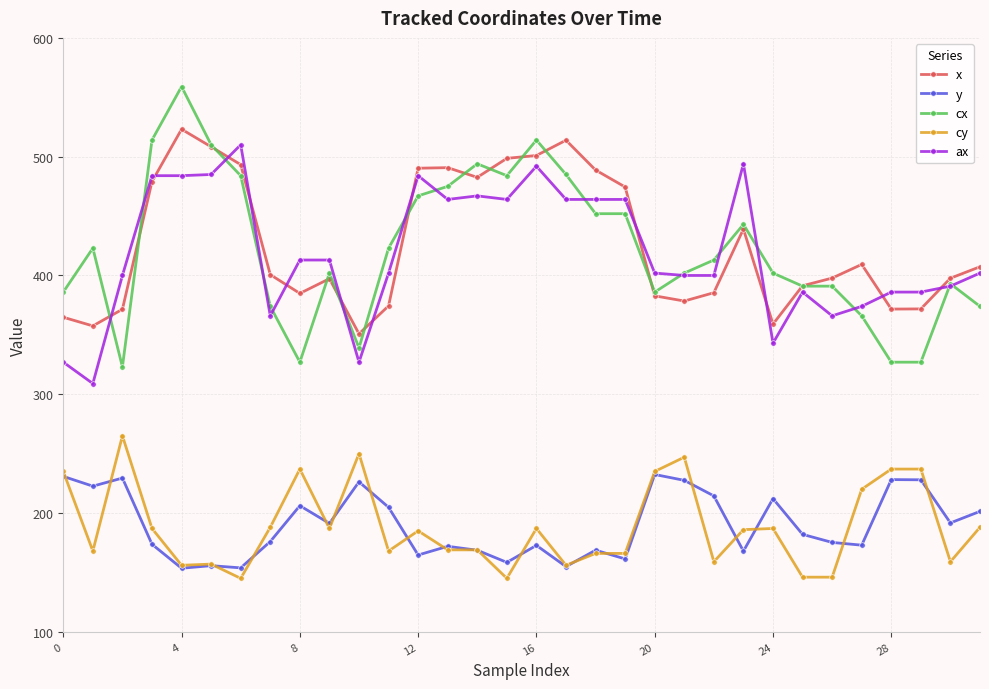

Which series has the largest range (max minus min)?

cx